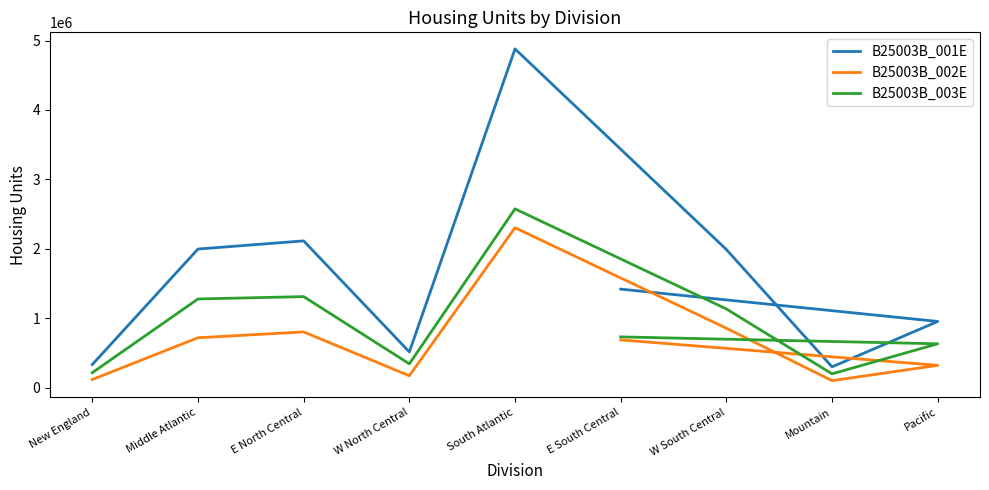

Reading left to right, list all the values displayed in this chart.

B25003B_001E: New England=333101	Middle Atlantic=1996627	E North Central=2114248	W North Central=514828	South Atlantic=4879153	W South Central=1990142	Mountain=299864	Pacific=953681	E South Central=1419408
B25003B_002E: New England=117392	Middle Atlantic=718994	E North Central=802709	W North Central=171641	South Atlantic=2303958	W South Central=856282	Mountain=100925	Pacific=321709	E South Central=688159
B25003B_003E: New England=215709	Middle Atlantic=1277633	E North Central=1311539	W North Central=343187	South Atlantic=2575195	W South Central=1133860	Mountain=198939	Pacific=631972	E South Central=731249